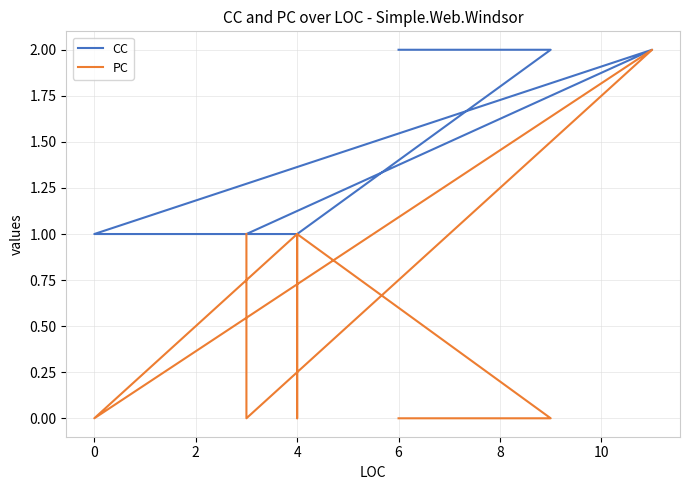

How many distinct data groups are displayed?

2